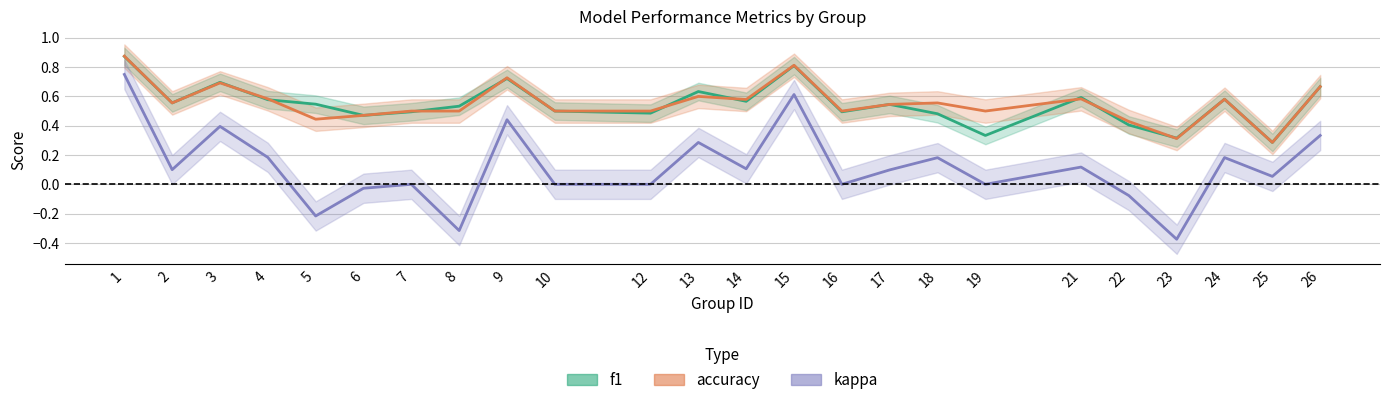

True or false: kappa and f1 intersect in this chart.

False